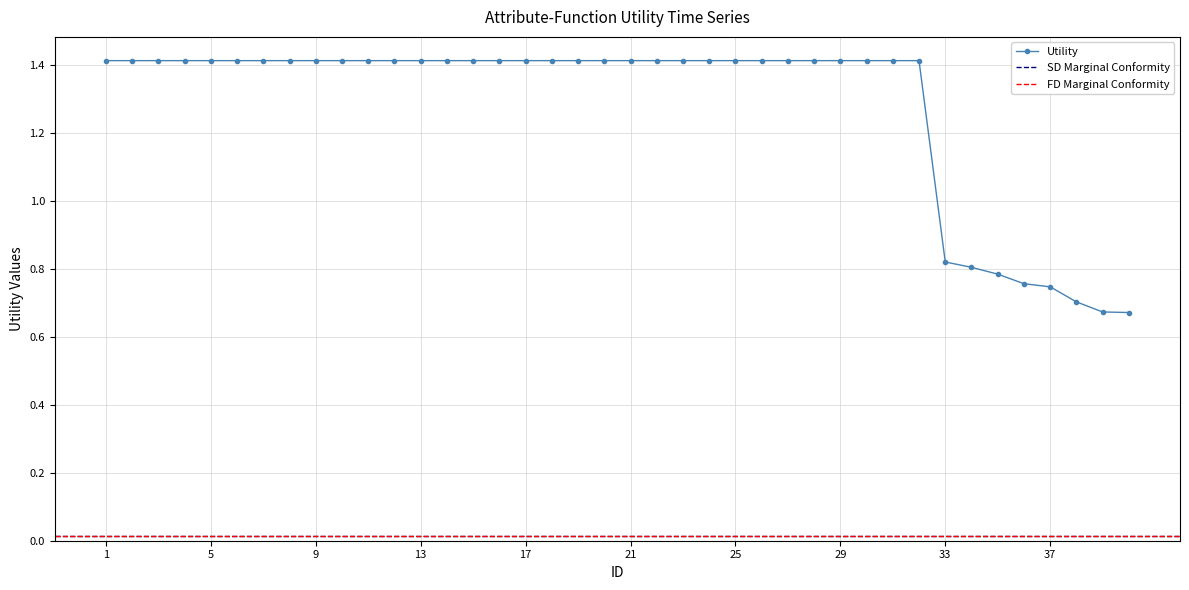

What is the difference between the second highest and second lowest values?

0.7